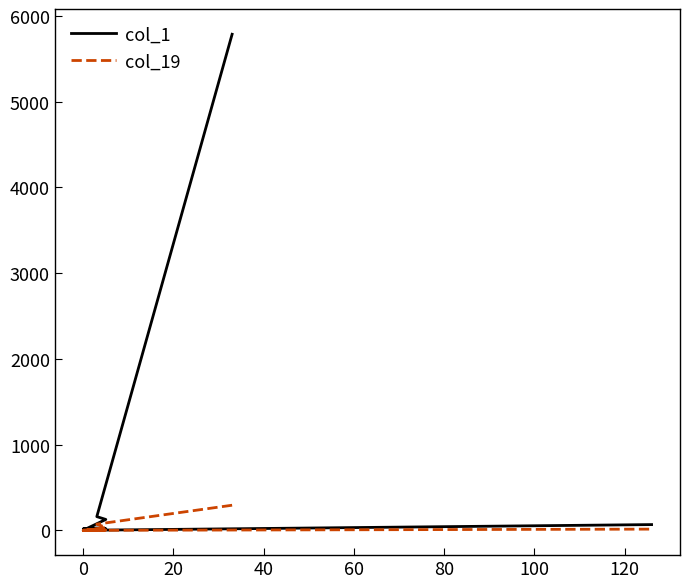

True or false: col_19 and col_1 cross at least once.

False